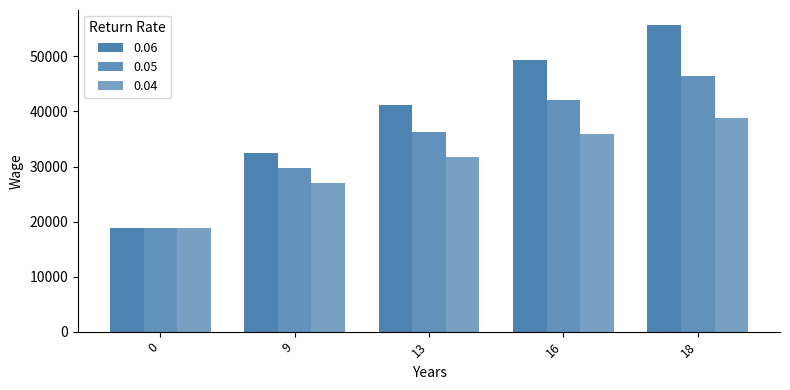

Which series changed the most between 9 and 18?

0.06